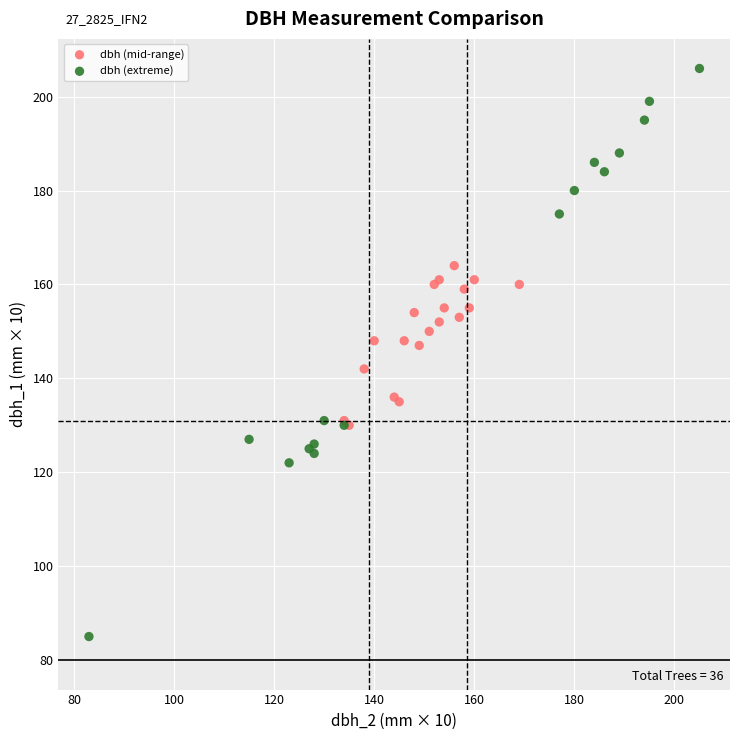

Which series has the widest spread of Y values?

dbh (extreme)